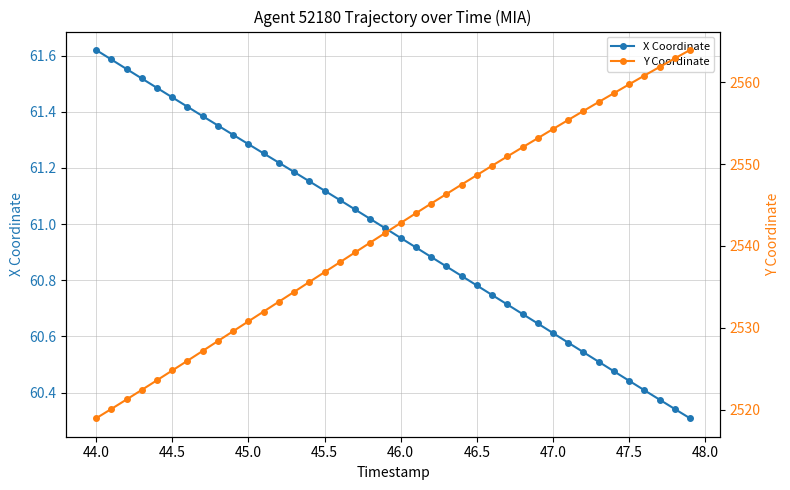

What is the lowest value of the X Coordinate series?

60.3